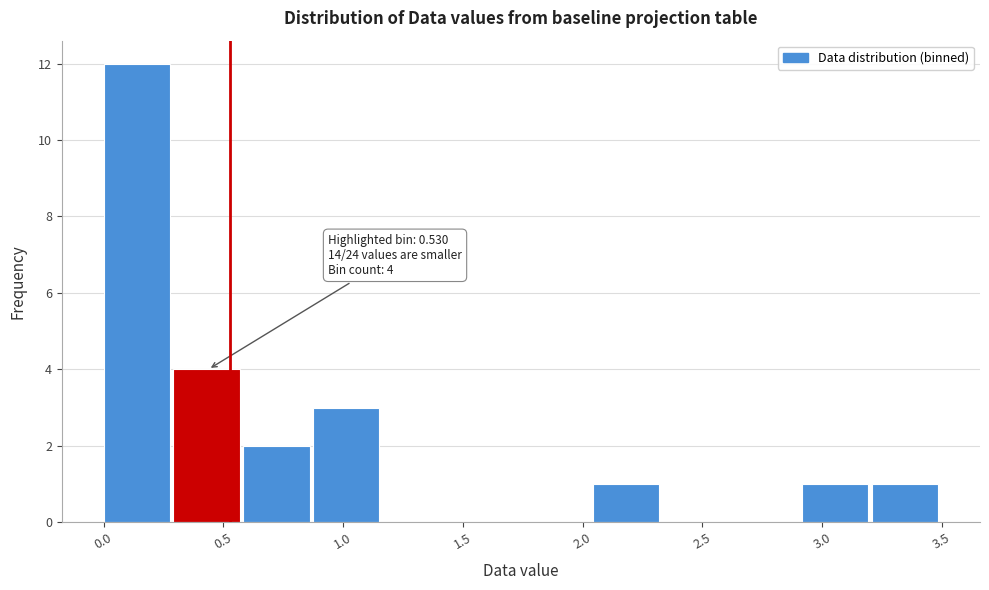

Which range on the x-axis has the tallest bar?

0.00 to 0.30